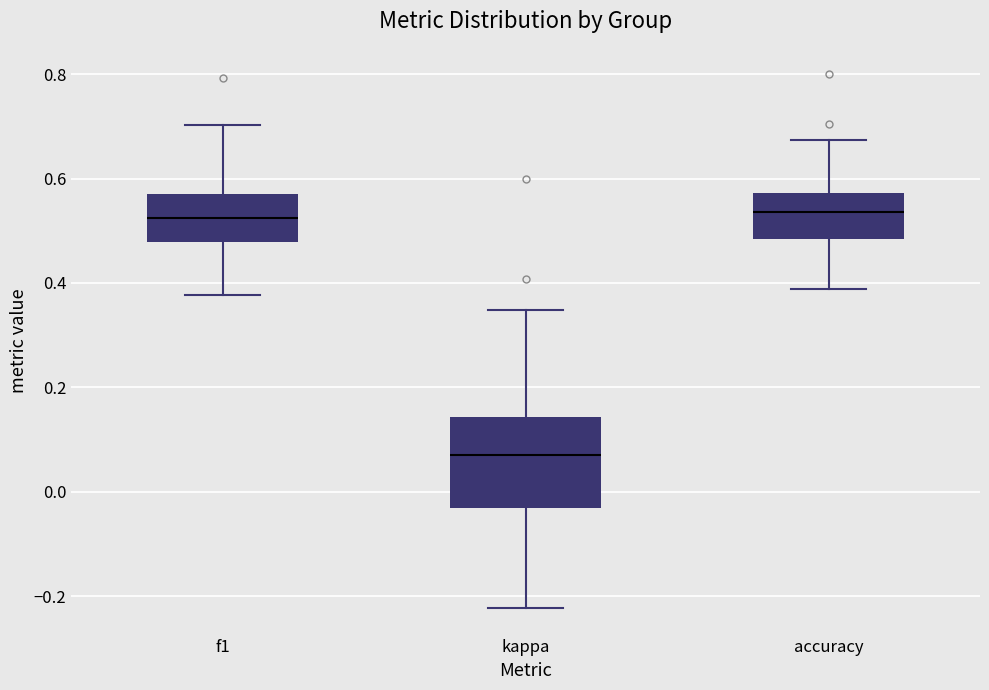

Reading left to right, read every box against the y-axis: the position of its median line, the range the box covers, and the ends of its whiskers. The values are not printed on the chart, so give them approximately, as read against the axis.

f1: median 0.52, box 0.48 to 0.58, whiskers 0.38 to 0.70
kappa: median 0.08, box -0.04 to 0.14, whiskers -0.22 to 0.34
accuracy: median 0.54, box 0.48 to 0.58, whiskers 0.38 to 0.68